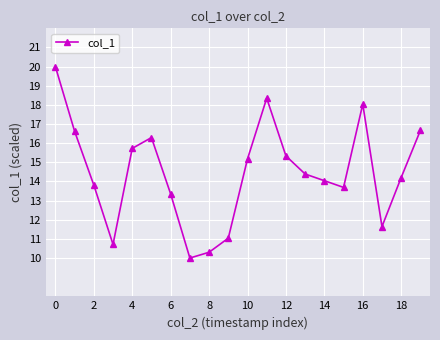

What is the greatest value displayed?

20.0